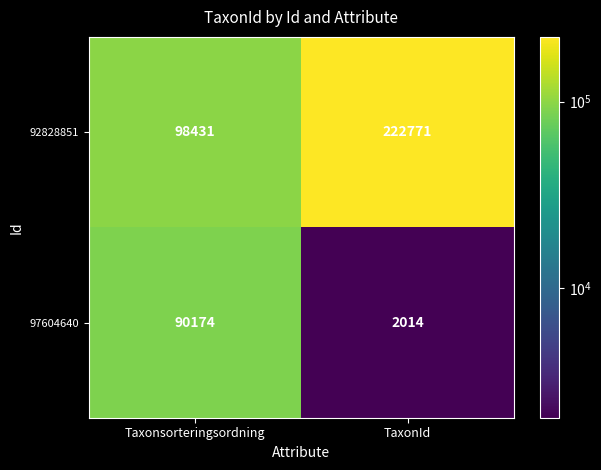

Rank the series by their maximum value, from highest to lowest.

92828851, 97604640